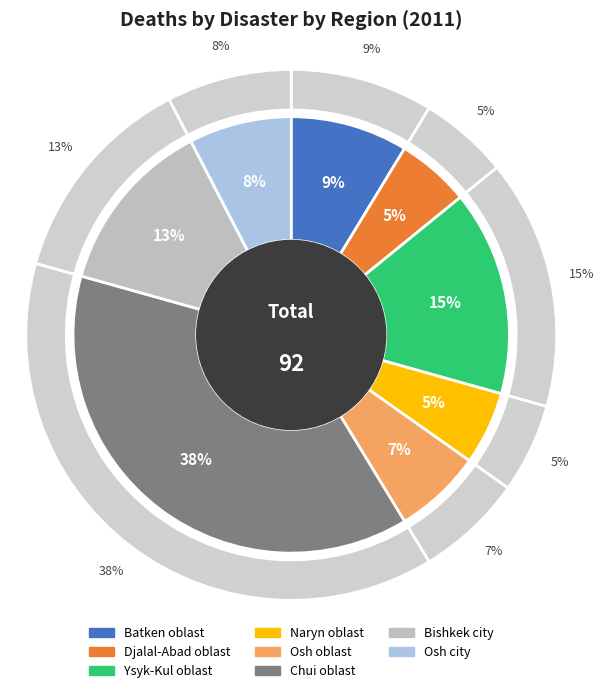

To the nearest percent, what percentage of the pie is Djalal-Abad oblast?

5%